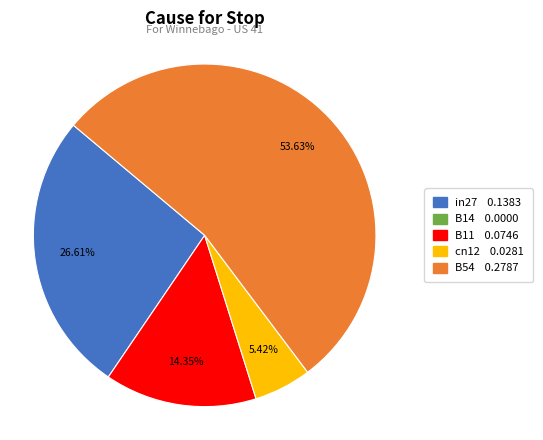

Does any single category account for the majority?

Yes